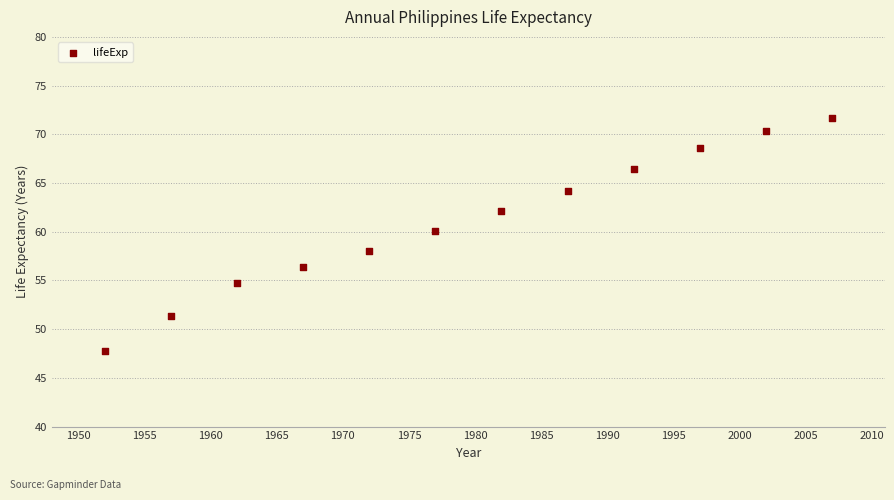

What is the range of Y values (max minus min)?

23.9